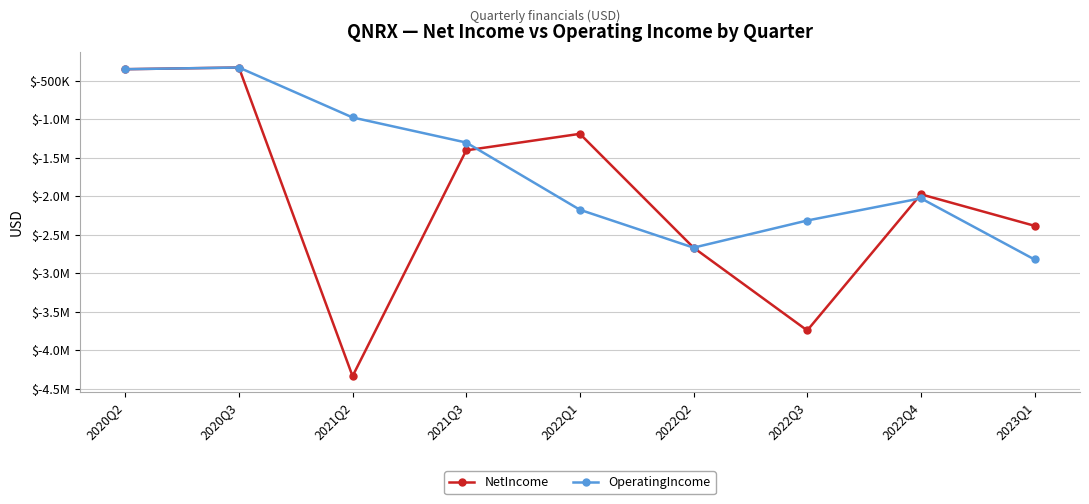

What are all the series names shown in the legend?

NetIncome, OperatingIncome